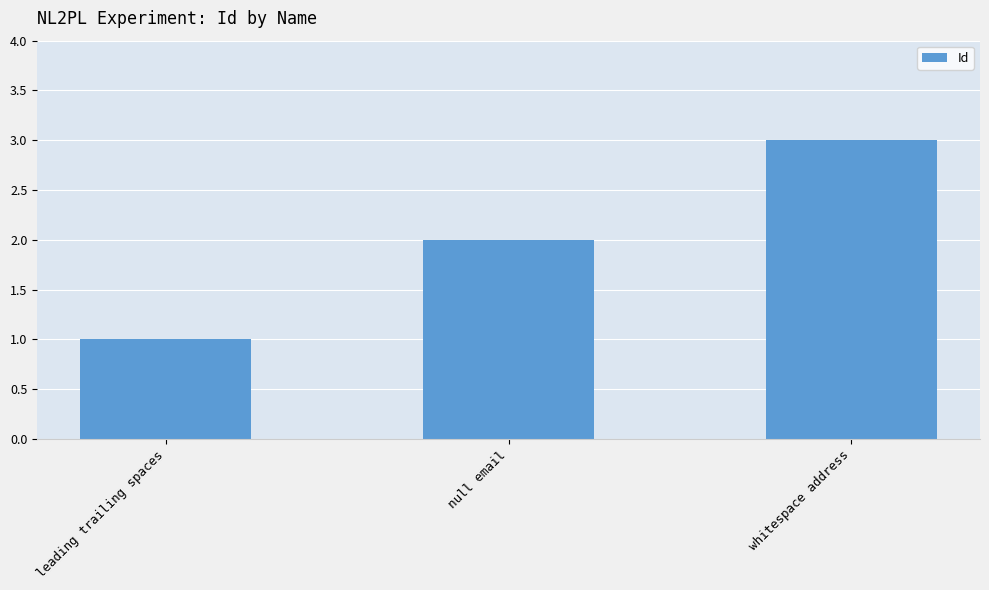

Rank the categories by value from lowest to highest.

leading trailing spaces, null email, whitespace address